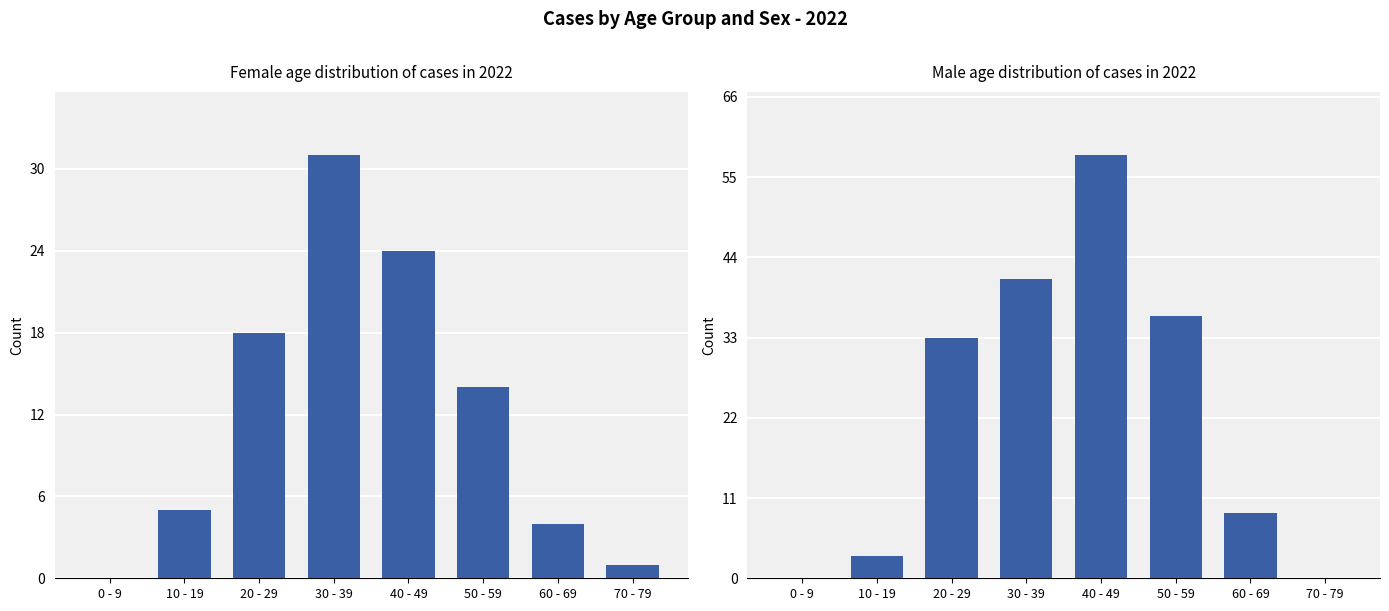

How many values in the Male series are below 33?

4